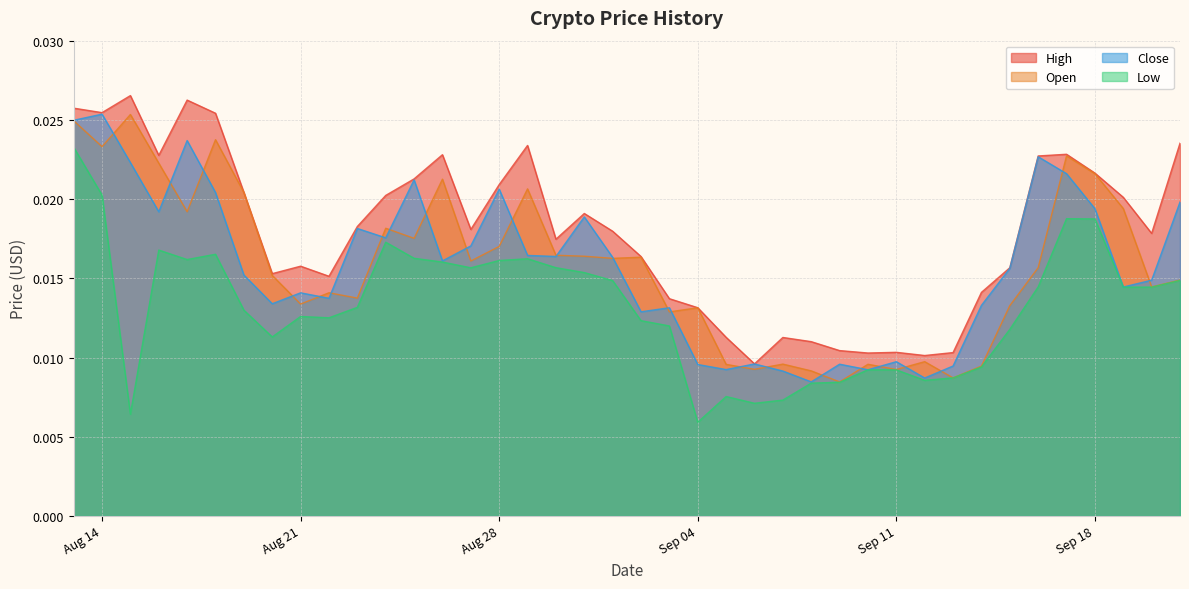

The Close series shows 0.0 at 2018-09-10. True or false?

True